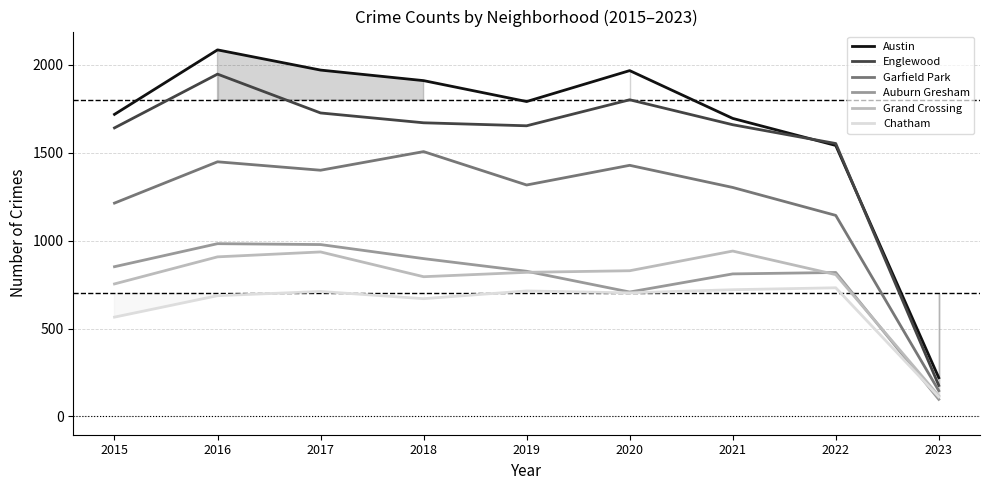

Between 2016 and 2020, which is larger?

2016